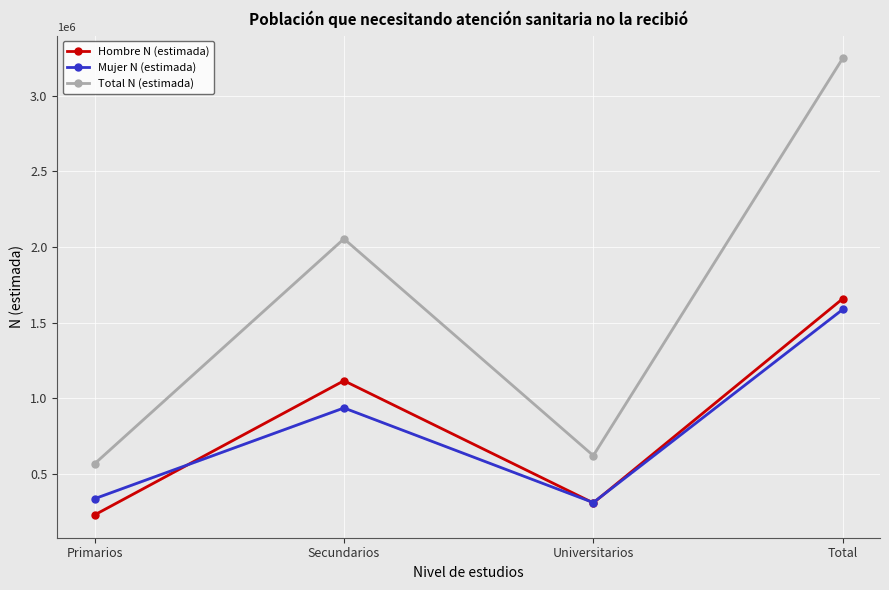

Reading left to right, extract all data points from this chart.

Hombre N (estimada): 230877	1117133	310183	1658193
Mujer N (estimada): 337934	937313	312287	1587534
Total N (estimada): 568811	2054446	622471	3245727